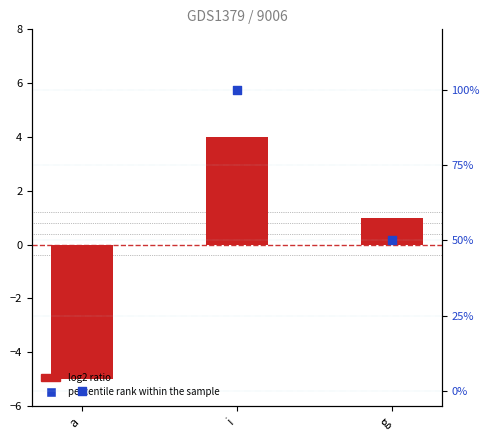

Which series reaches the minimum Y coordinate?

log2 ratio